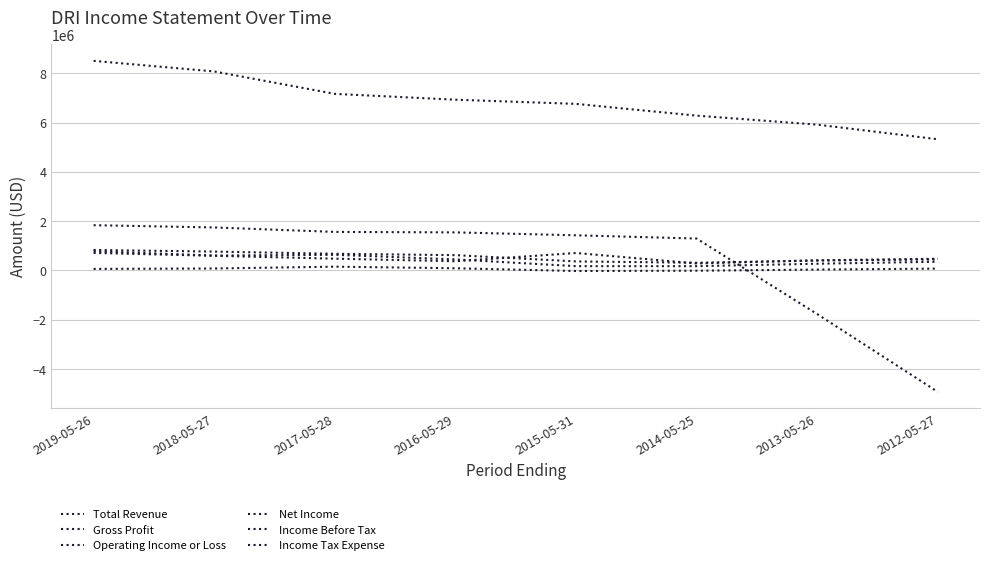

How many values in the Income Tax Expense series are below 75900?

4